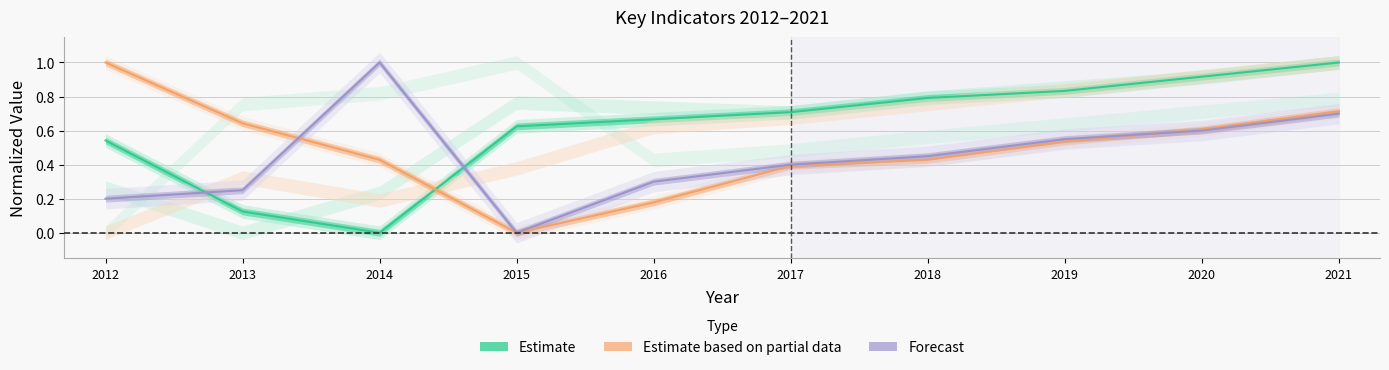

Reading left to right, what are all the values shown in this chart?

Poverty: 0.2	0.2	1.0	0.0	0.3	0.4	0.5	0.6	0.6	0.7
Work_Experience: 0.5	0.1	0.0	0.6	0.7	0.7	0.8	0.8	0.9	1.0
JobsTotal: 1.0	0.6	0.4	0.0	0.2	0.4	0.4	0.5	0.6	0.7